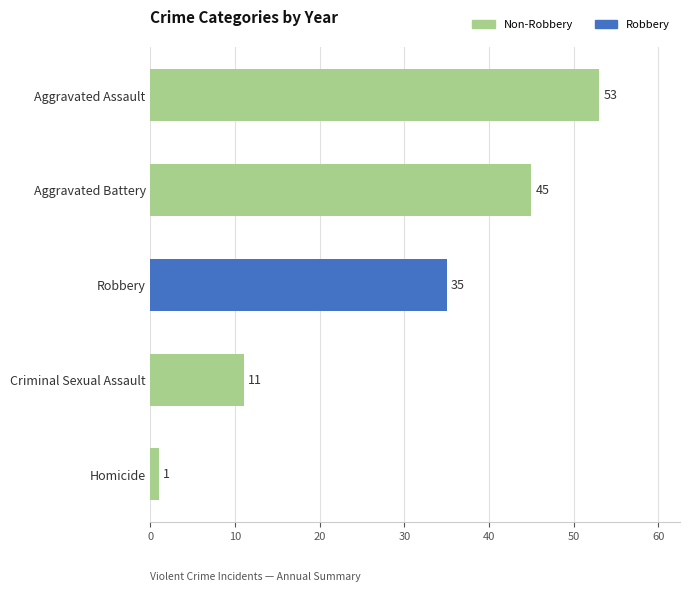

Between Aggravated Battery and Criminal Sexual Assault, which is larger?

Aggravated Battery